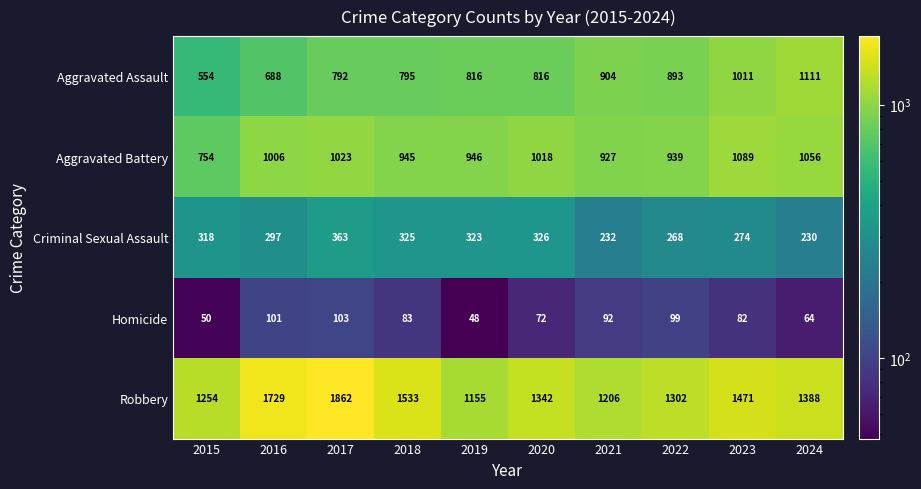

At which label is Aggravated Battery closest to 921?

2021